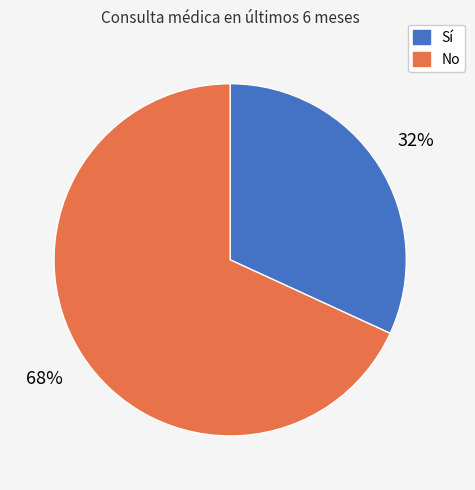

To the nearest percent, what is the difference between the largest and smallest slice percentages?

36%